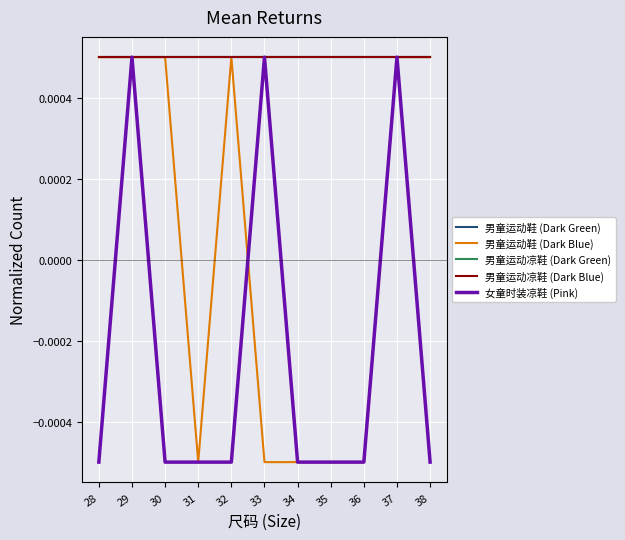

Which series changed the most between 36 and 37?

男童运动鞋 (Dark Blue)